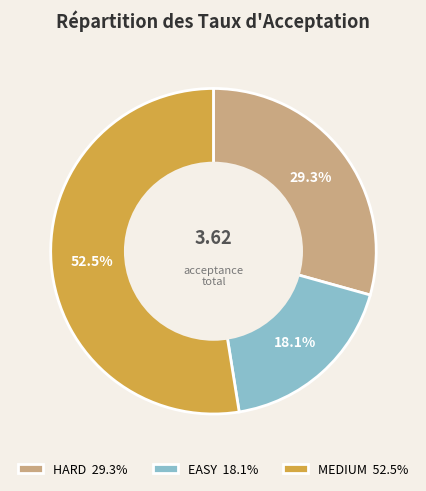

How many slices are in this pie chart?

3